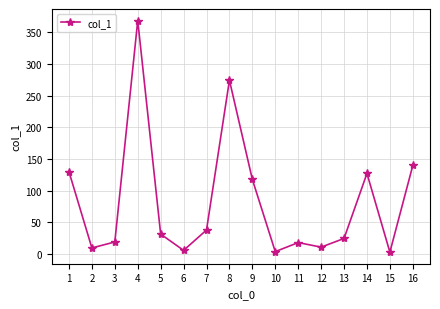

The chart shows a value of 30.6 at 11. True or false?

False